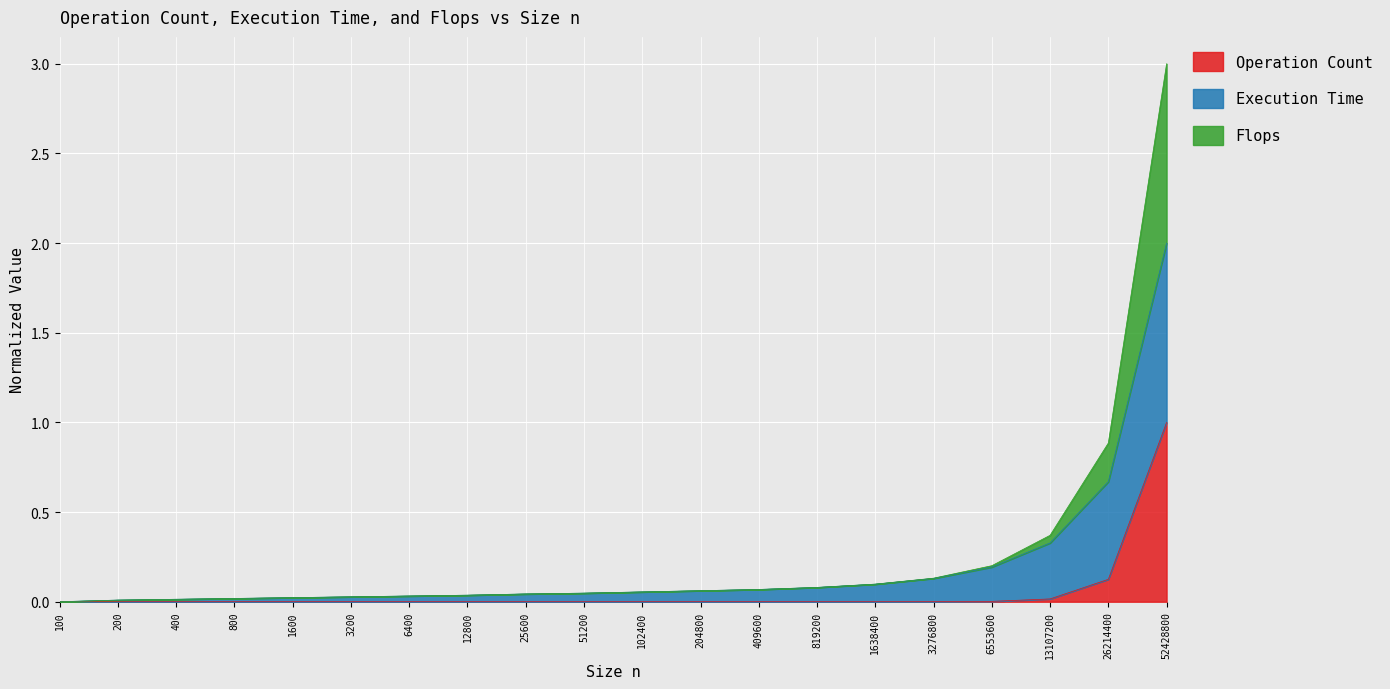

At which category does the chart reach its minimum across all series?

100